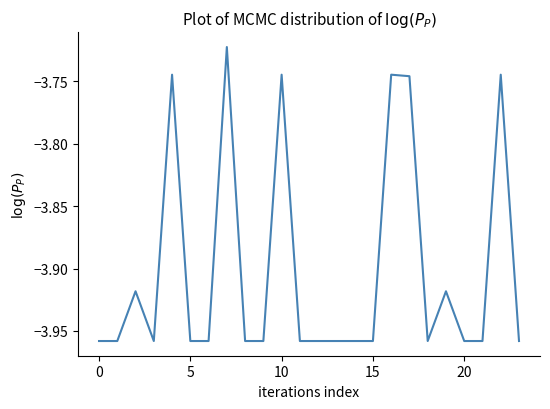

What is the average value?

-3.9